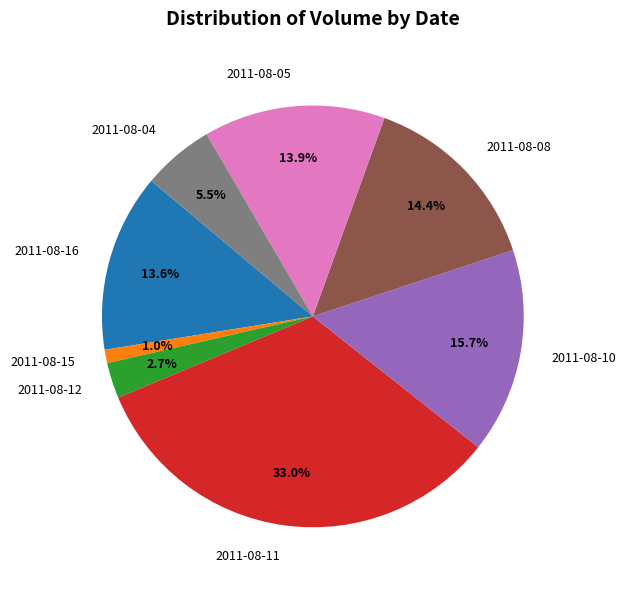

Which has a higher value, 2011-08-11 or 2011-08-08?

2011-08-11